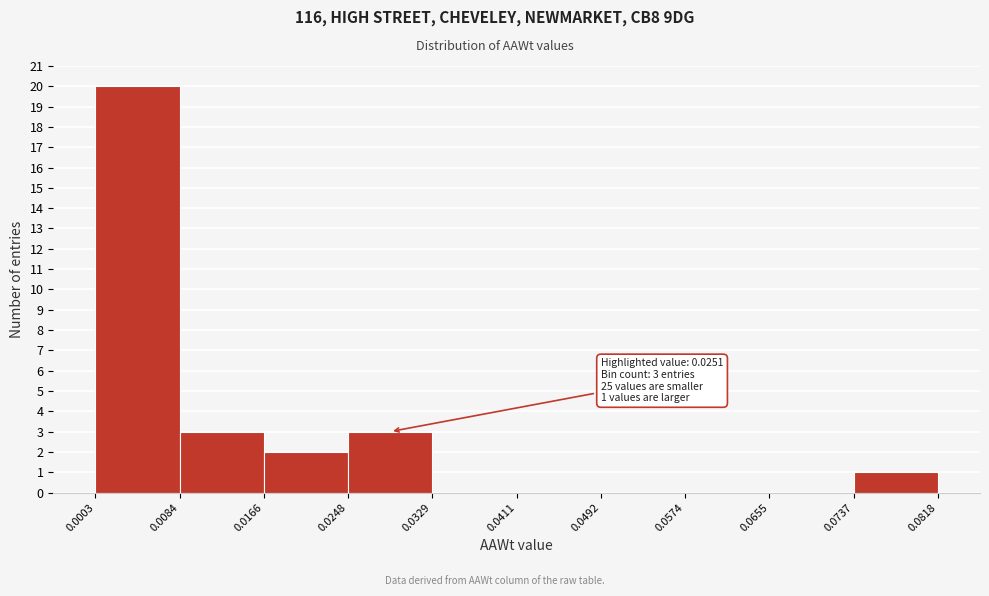

Over which range of the x-axis is the bar tallest?

0.0003 to 0.0084